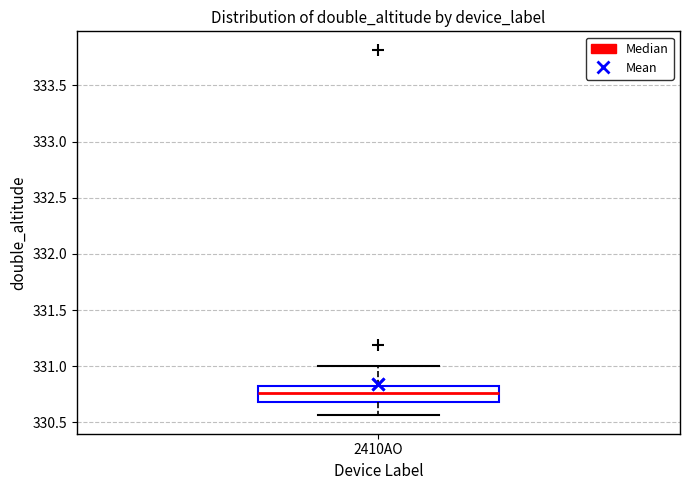

Transcribe this box plot: give where the median line is, the range the box spans, and where the two whiskers end, as read against the y-axis. The values are not printed on the chart, so give them approximately, as read against the axis.

median 330.75, box 330.70 to 330.85, whiskers 330.55 to 331.00